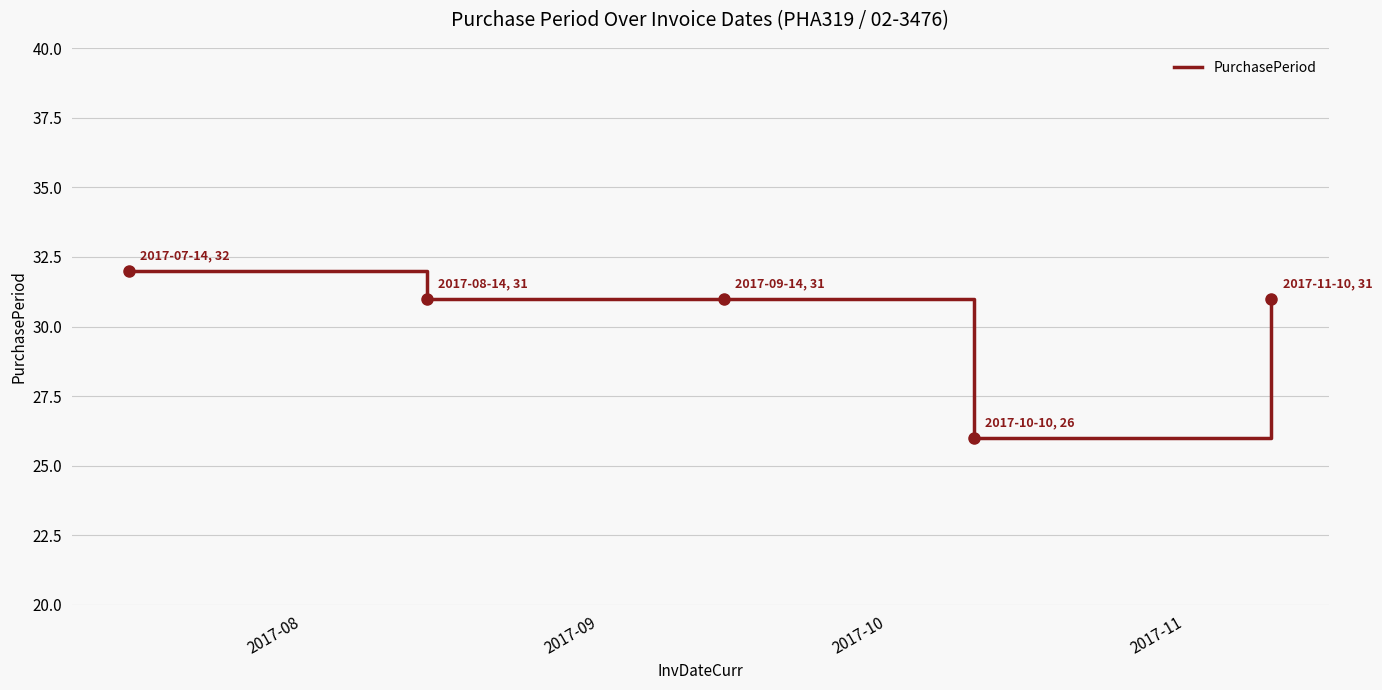

Reading left to right, list all the values displayed in this chart.

32	31	31	26	31